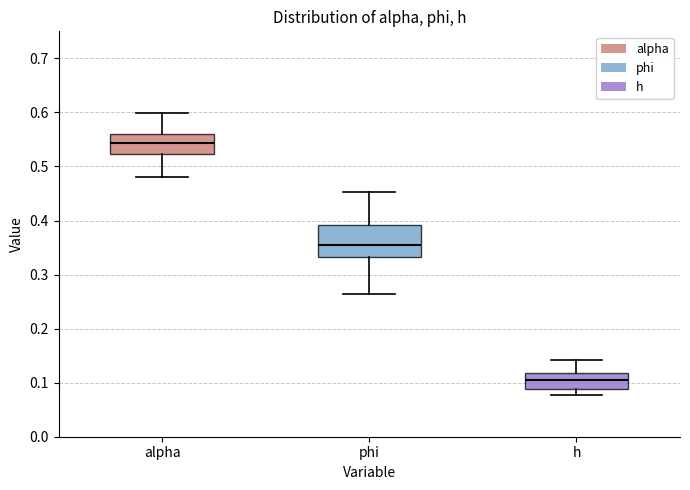

Reading left to right, read every box against the y-axis: the position of its median line, the range the box covers, and the ends of its whiskers. The values are not printed on the chart, so give them approximately, as read against the axis.

alpha: median 0.54, box 0.52 to 0.56, whiskers 0.48 to 0.60
phi: median 0.36, box 0.33 to 0.39, whiskers 0.26 to 0.45
h: median 0.11, box 0.09 to 0.12, whiskers 0.08 to 0.14